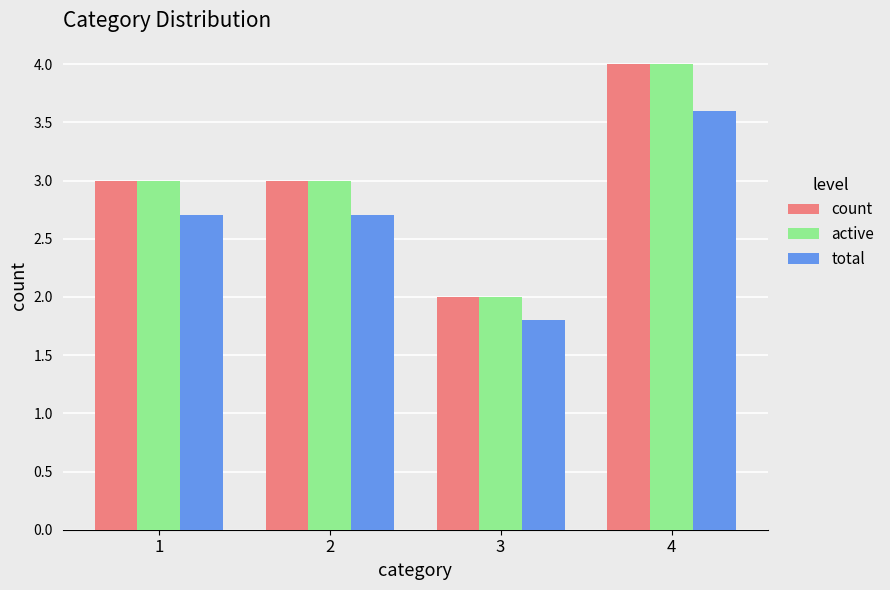

What is the spread (max minus min) of values at 2?

0.3